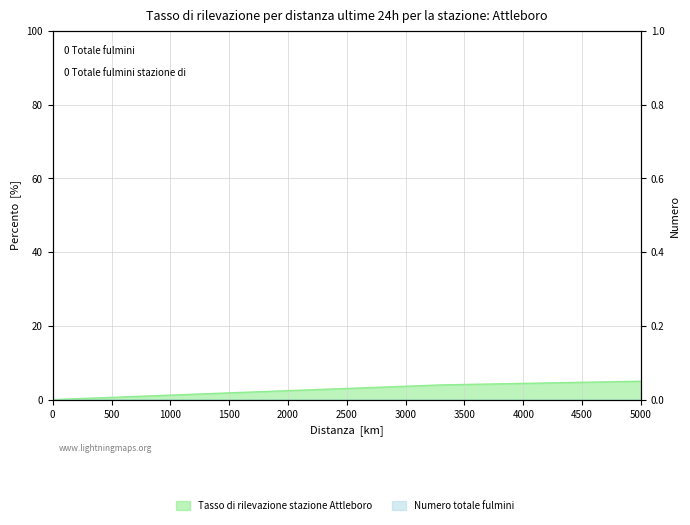

How many values are between 2 and 4?

3